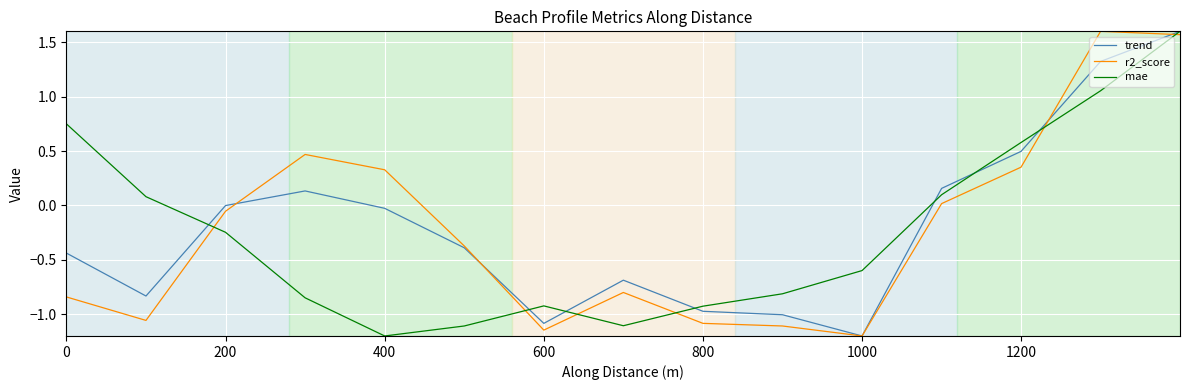

How many intersections are there between mae and r2_score?

6